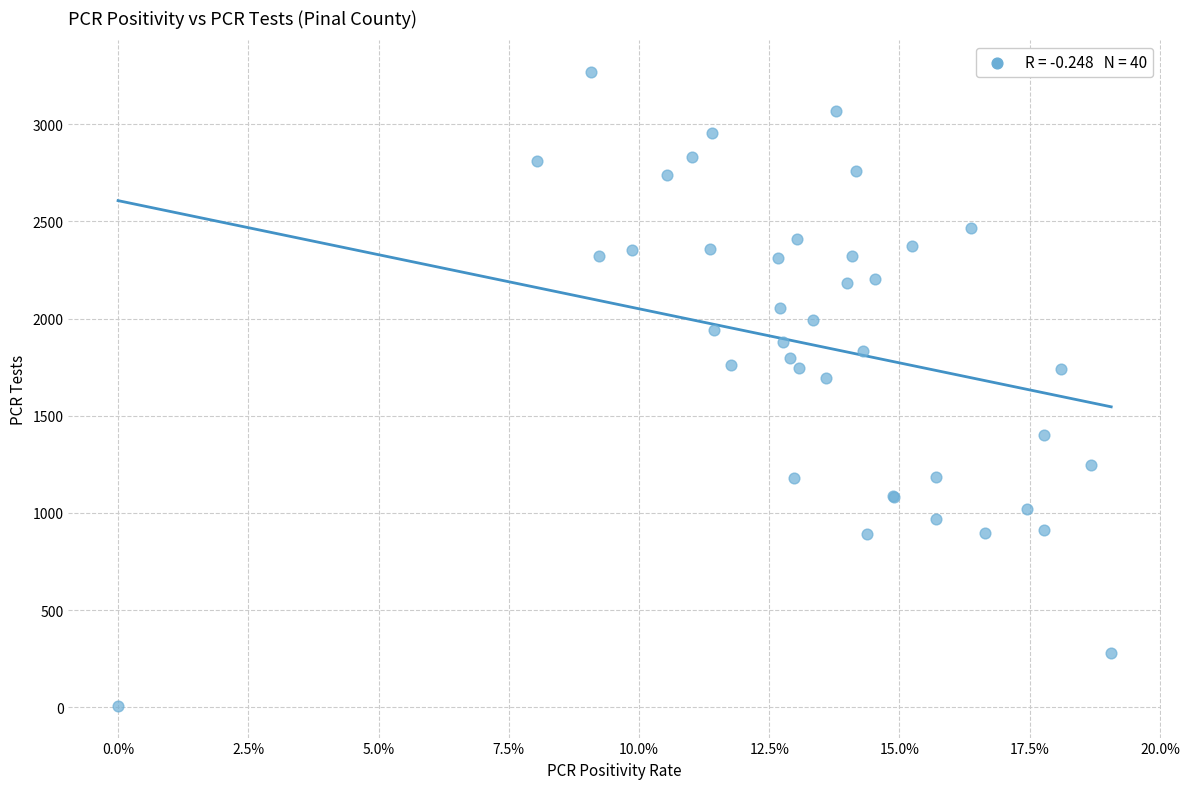

What Y value in the scatter plot is closest to 1638?

1692